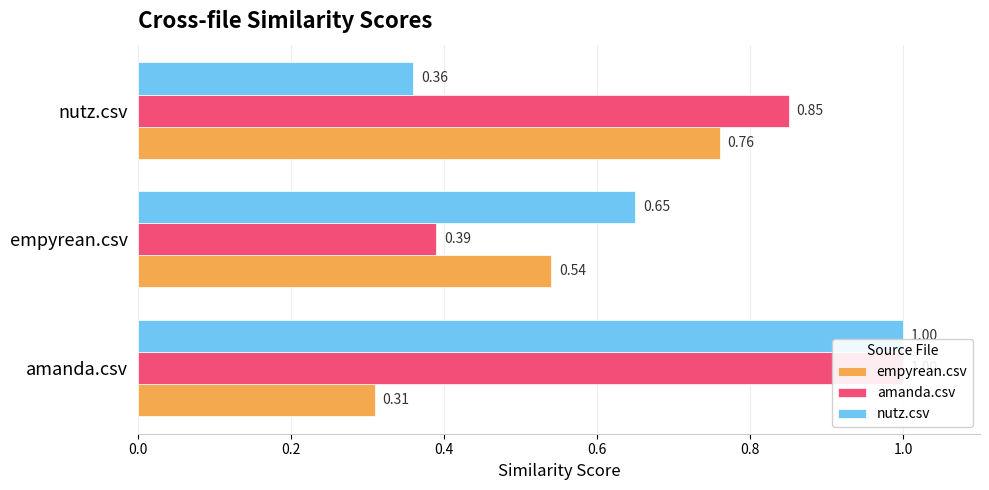

What is the difference between the nutz.csv values at 0.0 and 0.4?

0.6